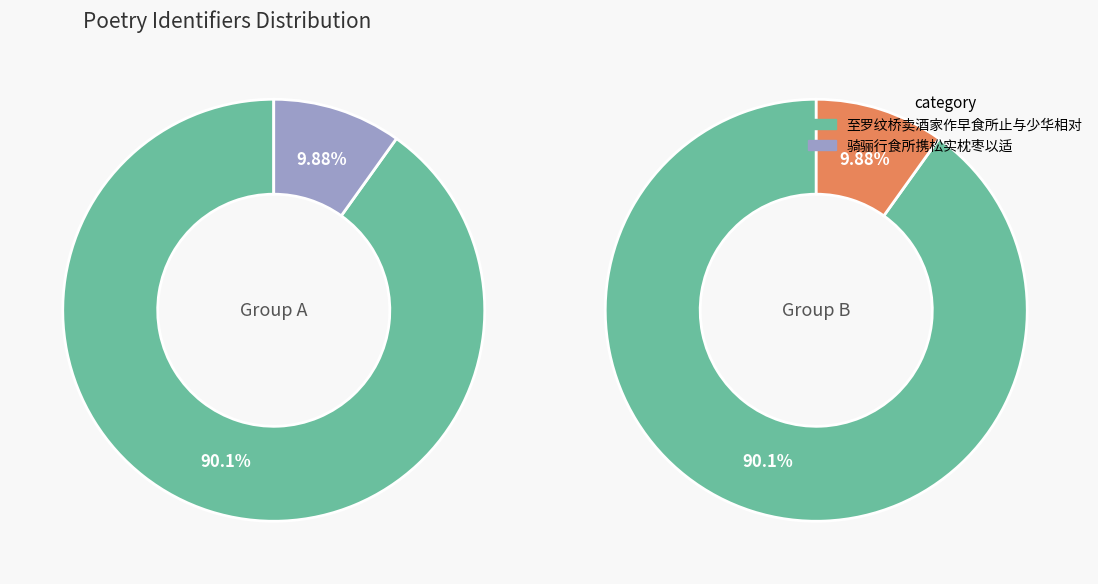

Does any single category account for the majority?

Yes